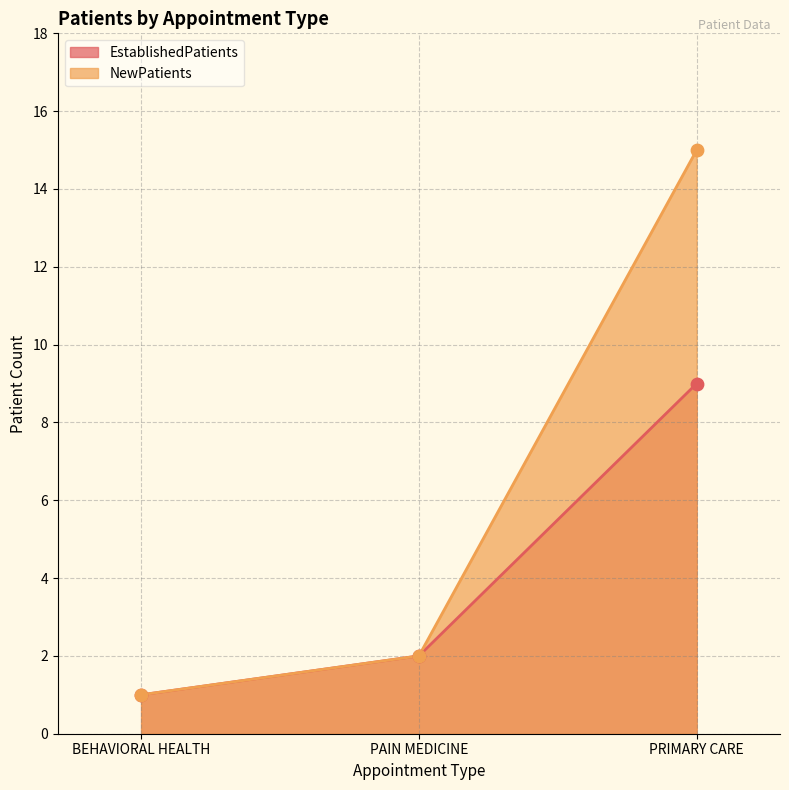

Is the value of NewPatients at BEHAVIORAL HEALTH greater than the value of EstablishedPatients at PRIMARY CARE?

No